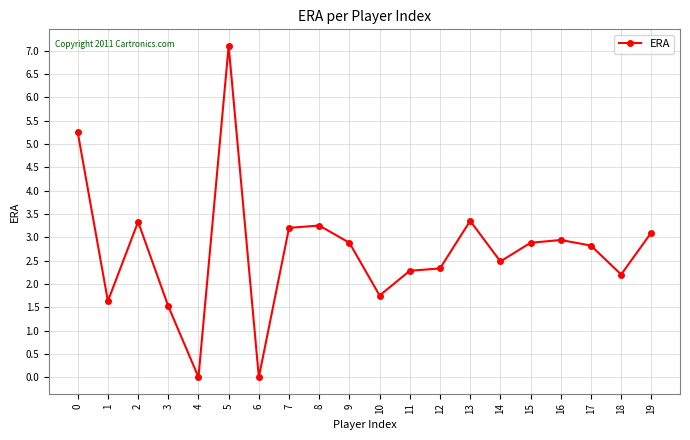

Where is the first local maximum?

2